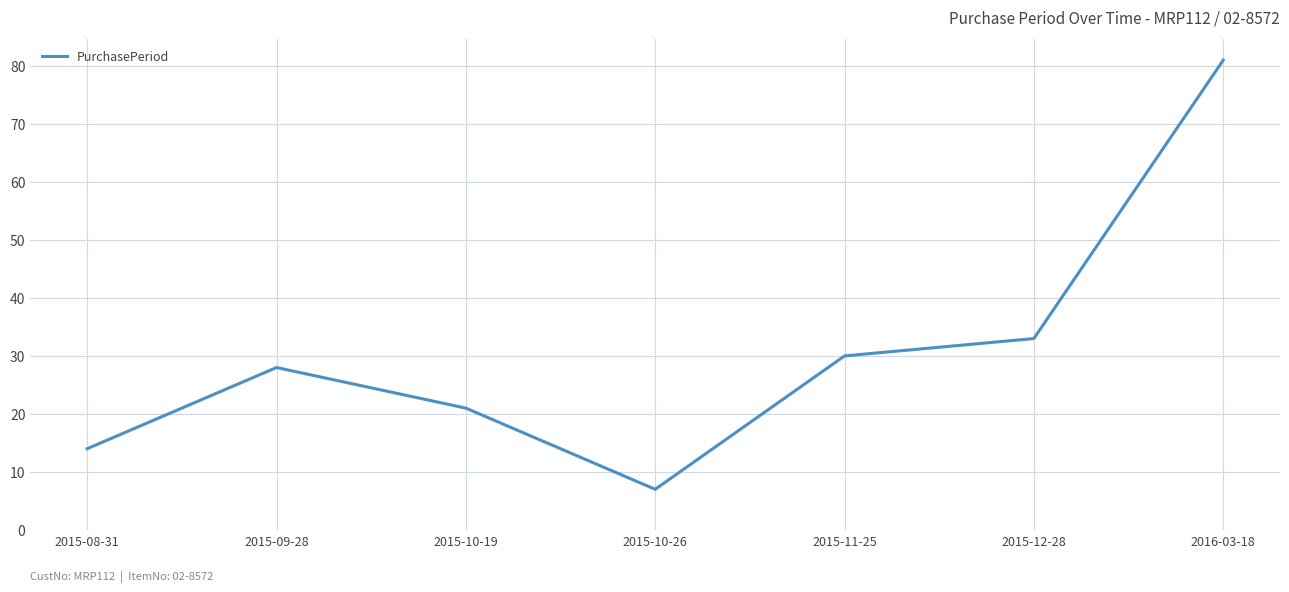

Reading left to right, extract all data points from this chart.

2015-08-31=14	2015-09-28=28	2015-10-19=21	2015-10-26=7	2015-11-25=30	2015-12-28=33	2016-03-18=81